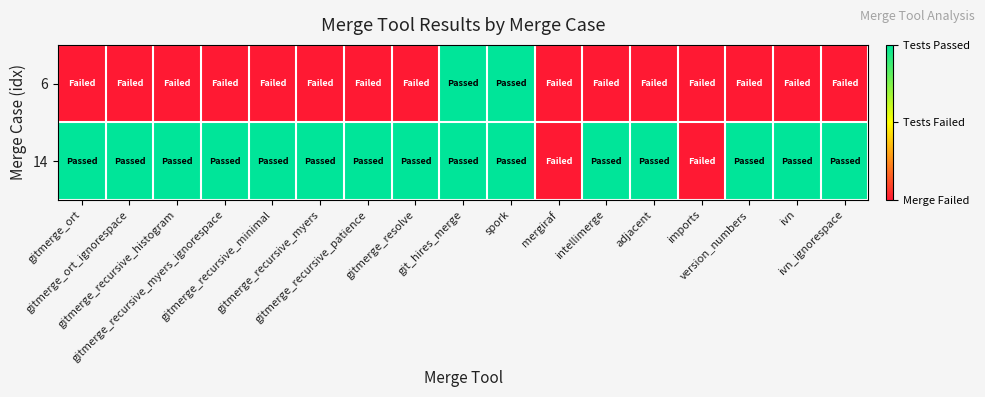

Reading left to right, what are all the values shown in this chart?

6: gitmerge_ort=0	gitmerge_ort_ignorespace=0	gitmerge_recursive_histogram=0	gitmerge_recursive_myers_ignorespace=0	gitmerge_recursive_minimal=0	gitmerge_recursive_myers=0	gitmerge_recursive_patience=0	gitmerge_resolve=0	git_hires_merge=1	spork=1	mergiraf=0	intellimerge=0	adjacent=0	imports=0	version_numbers=0	ivn=0	ivn_ignorespace=0
14: gitmerge_ort=1	gitmerge_ort_ignorespace=1	gitmerge_recursive_histogram=1	gitmerge_recursive_myers_ignorespace=1	gitmerge_recursive_minimal=1	gitmerge_recursive_myers=1	gitmerge_recursive_patience=1	gitmerge_resolve=1	git_hires_merge=1	spork=1	mergiraf=0	intellimerge=1	adjacent=1	imports=0	version_numbers=1	ivn=1	ivn_ignorespace=1